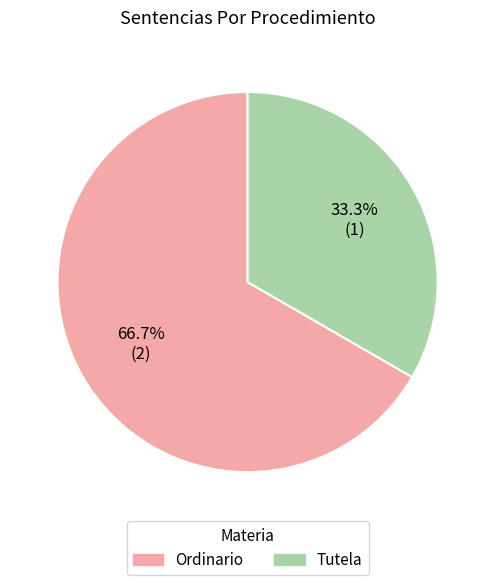

To the nearest percent, what portion does Ordinario represent?

67%